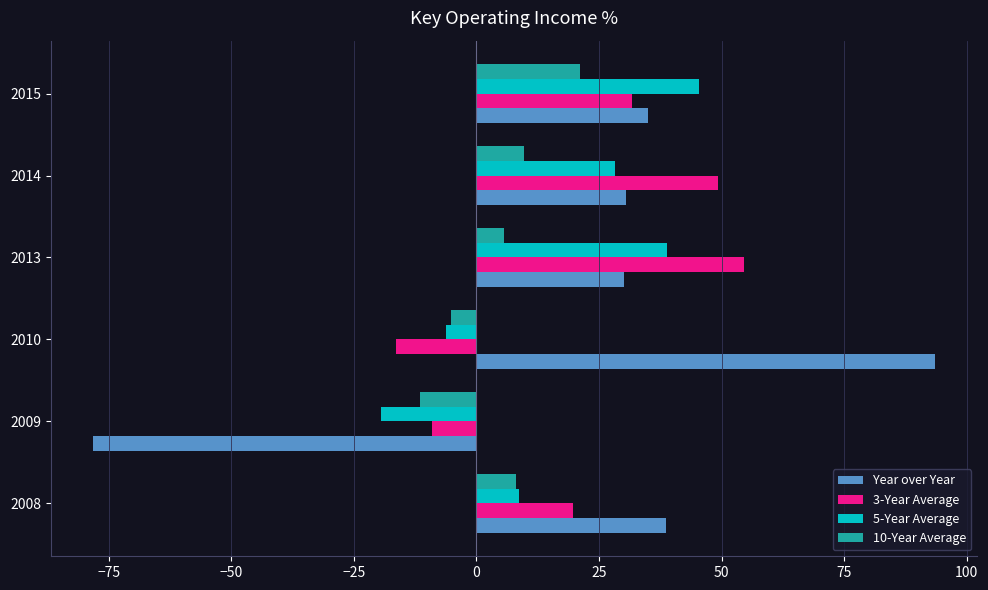

What is the spread (max minus min) of values at 2008?

30.6